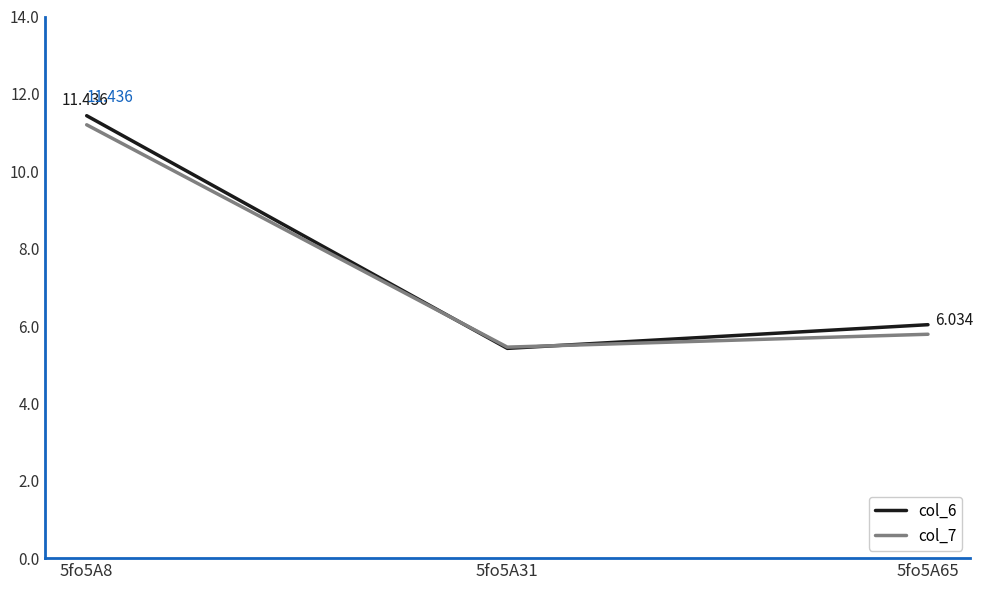

Where is col_6 nearest to the value 8?

5fo5A65